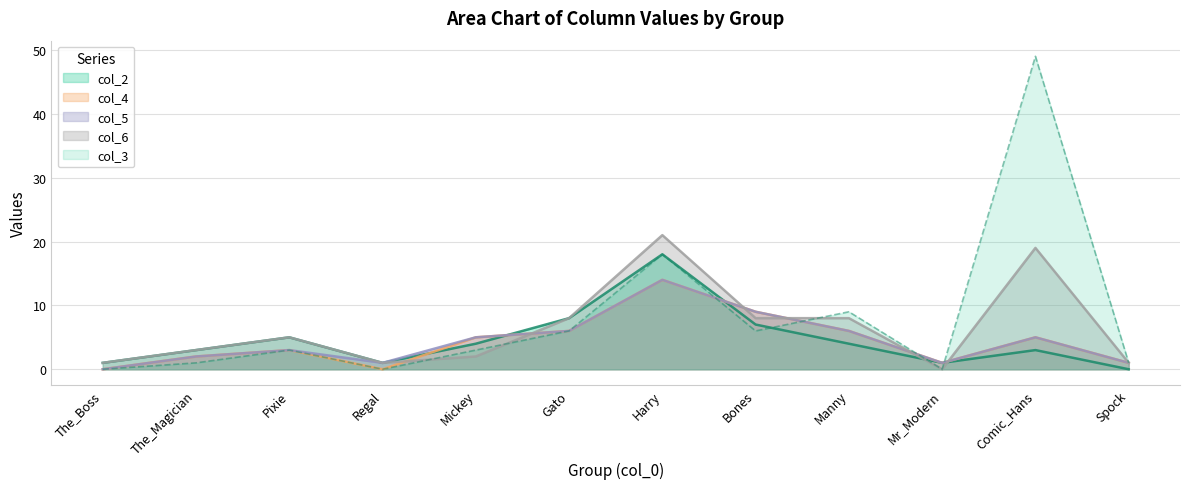

What is the maximum value for col_5?

14